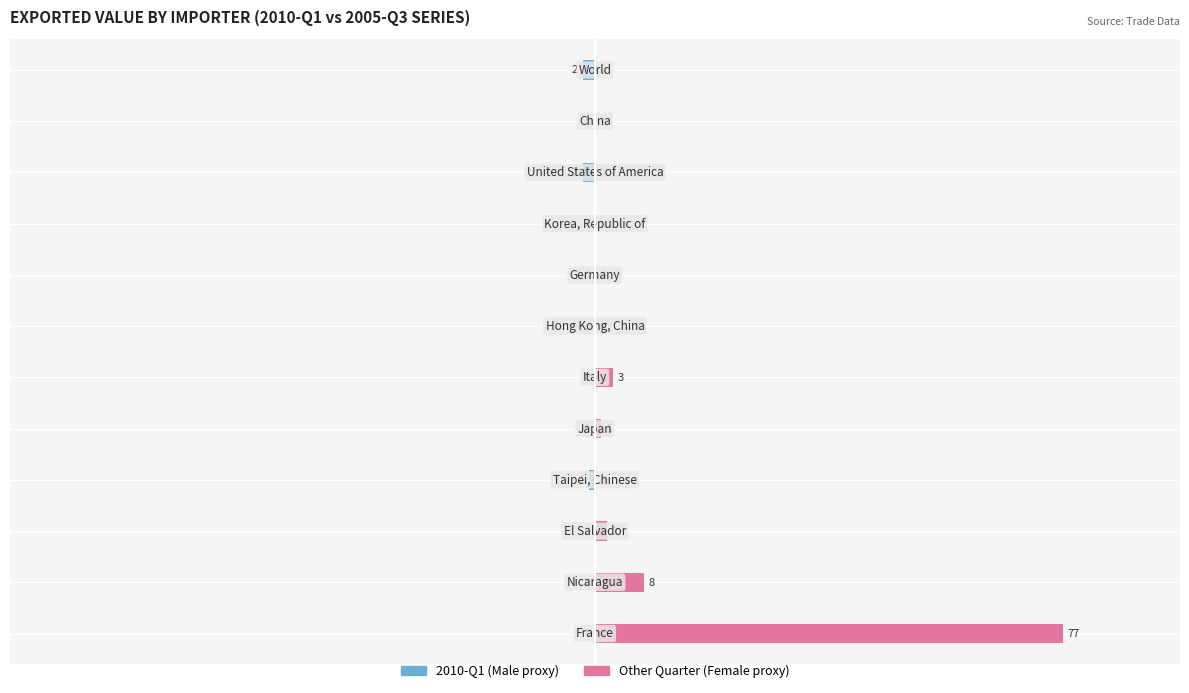

Reading left to right, transcribe all the data shown in this chart.

Male: -2	0	-2	0	0	0	0	0	-1	0	0	0
Female: 0	0	0	0	0	0	3	1	0	2	8	77